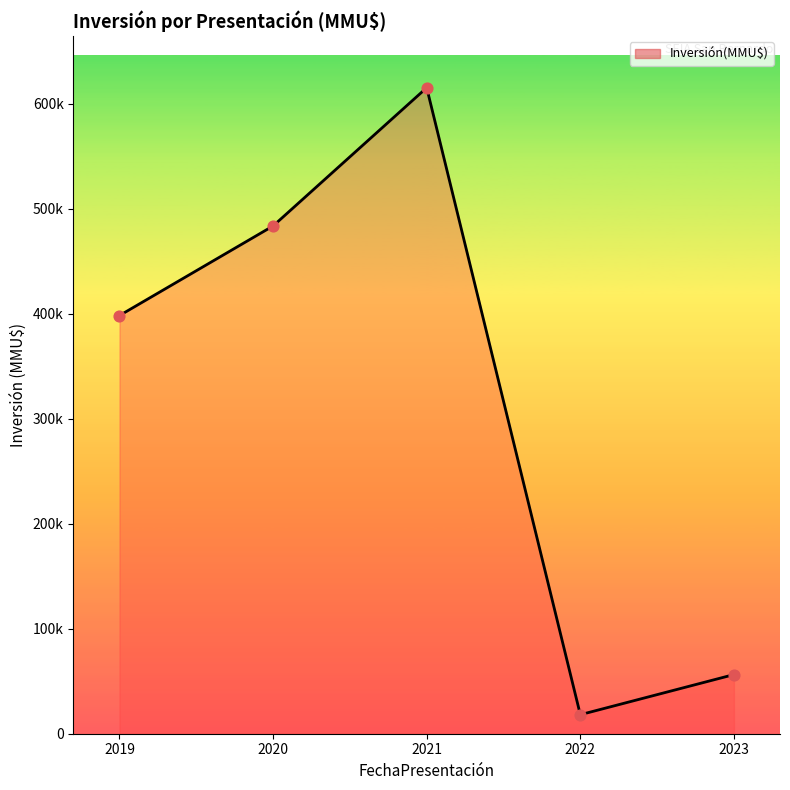

Approximately how many times larger is the value at 2020 compared to 2022?

26.7